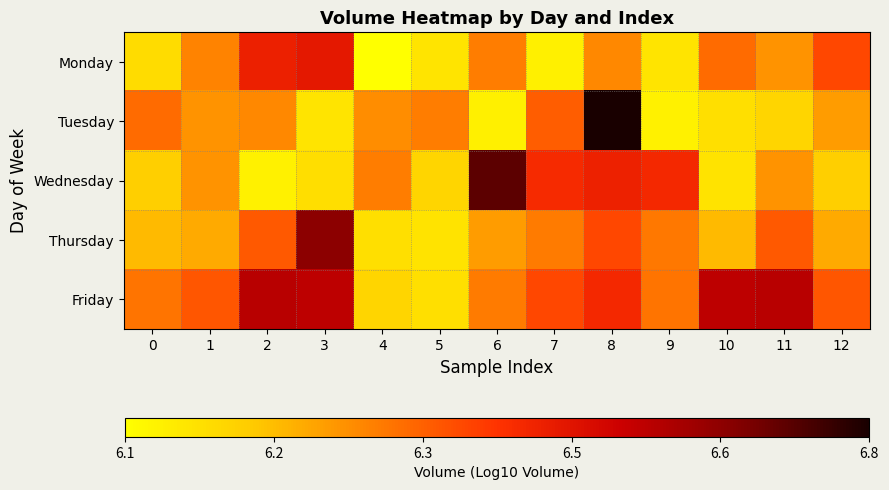

What is the greatest value displayed?

6.8